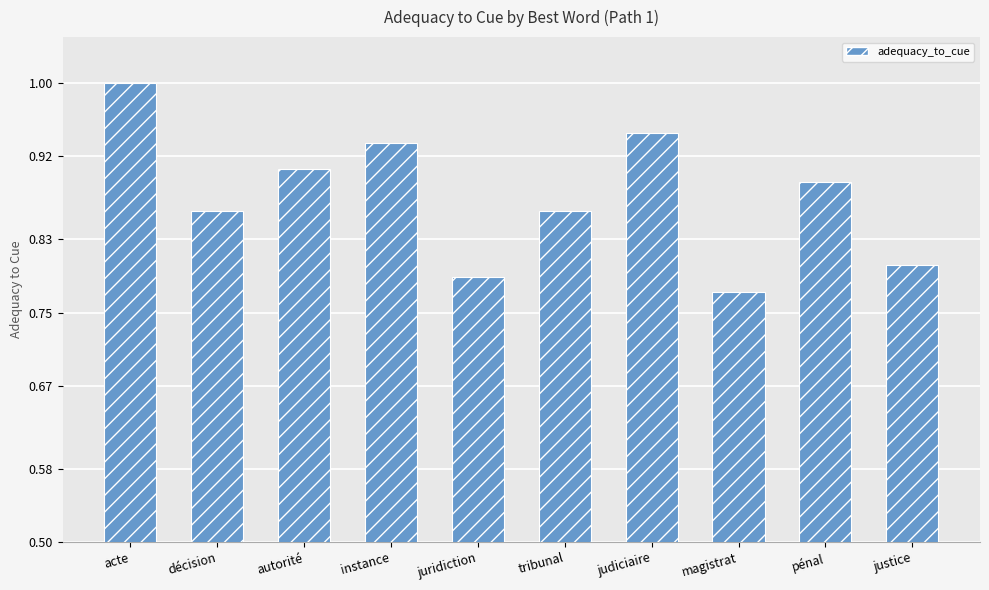

At which category does the chart reach its peak across all series?

acte